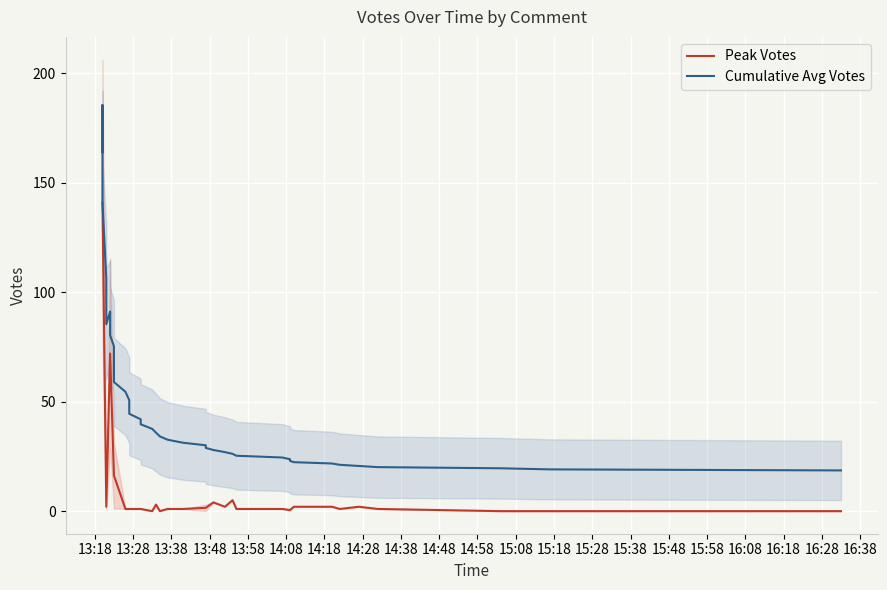

What is the value of the 33rd point from the left?

1